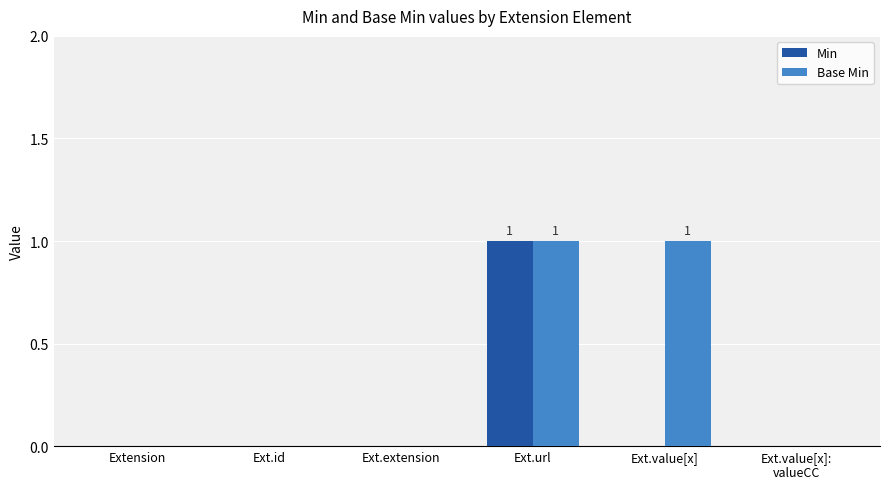

How many groups of bars are there?

6